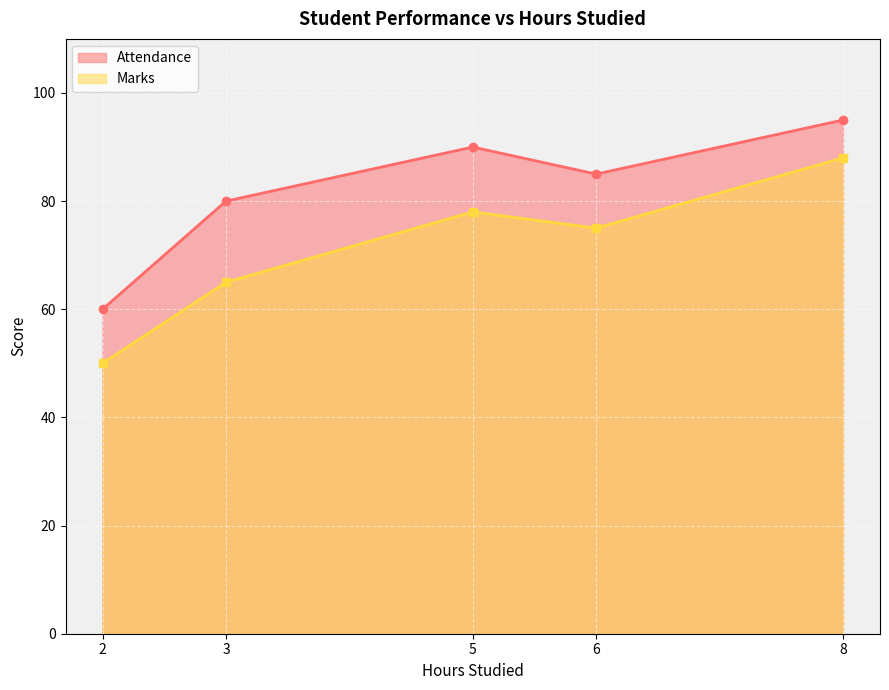

At which category is the sum across all series the highest?

8